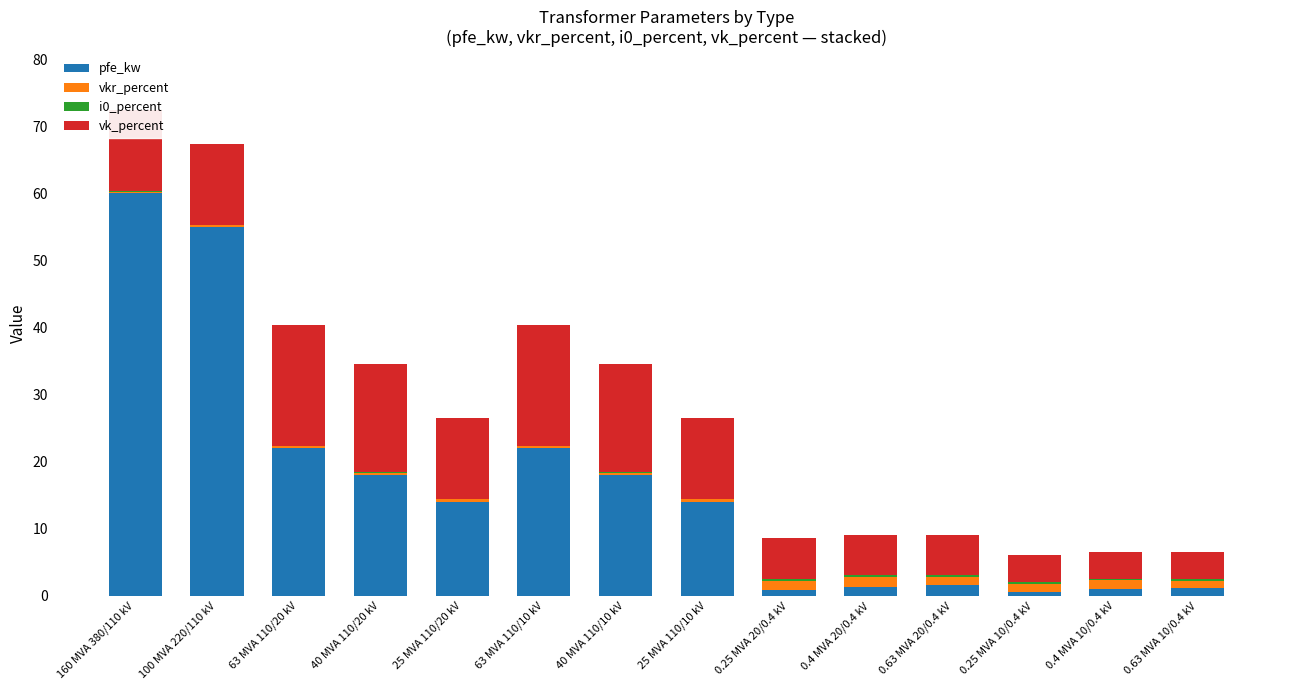

What is the sum of all pfe_kw values?

229.5